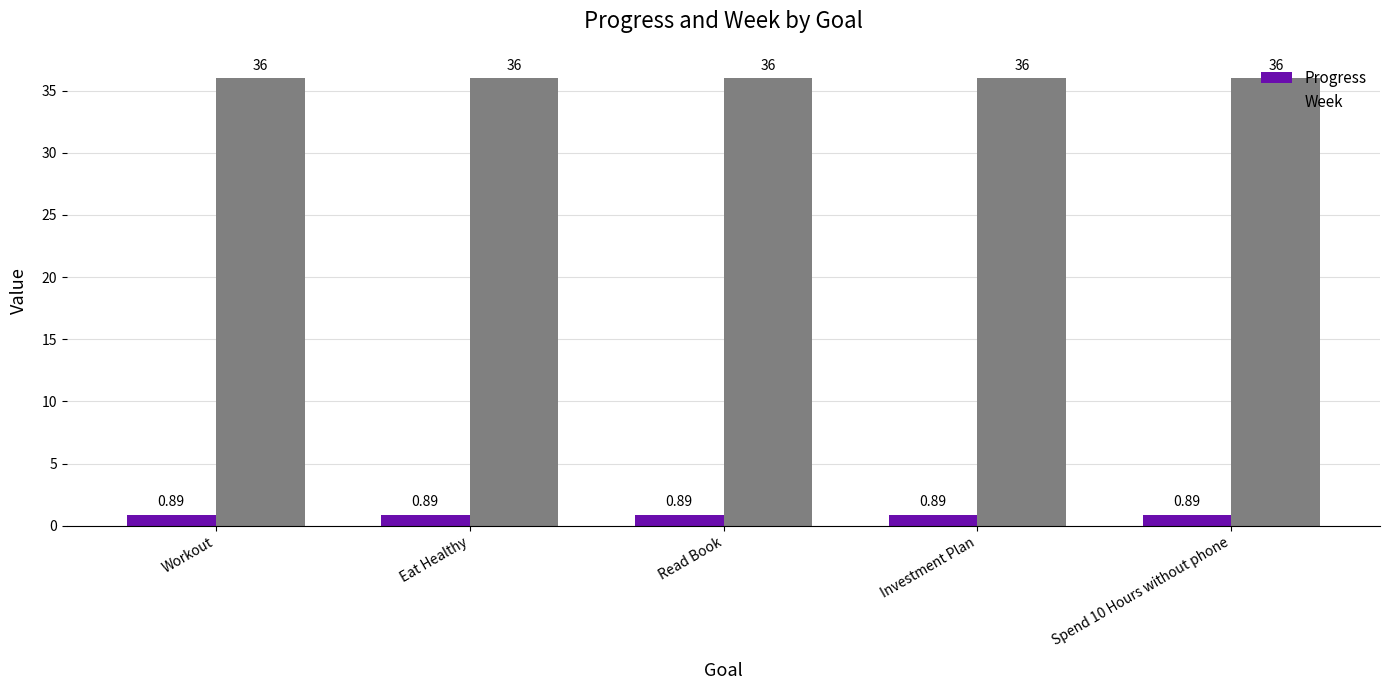

What is the sum of the Week values at Workout and Eat Healthy?

72.0